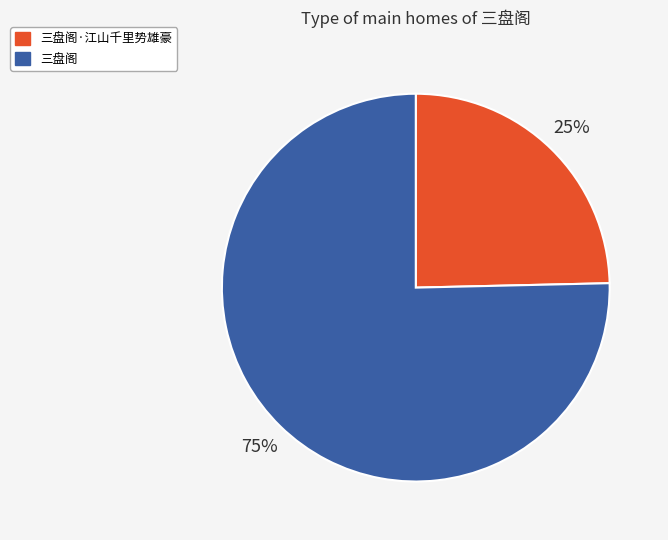

Is it true that 三盘阁·江山千里势雄豪 is 25% of the pie?

True